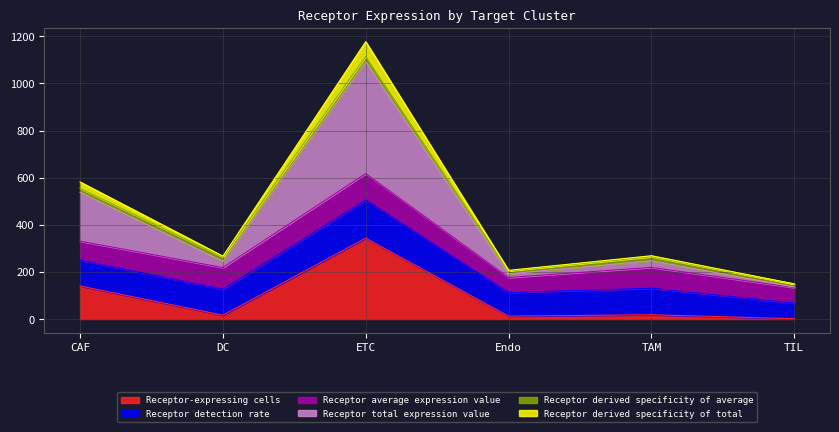

How many data points in Receptor derived specificity of total are above 268?

3